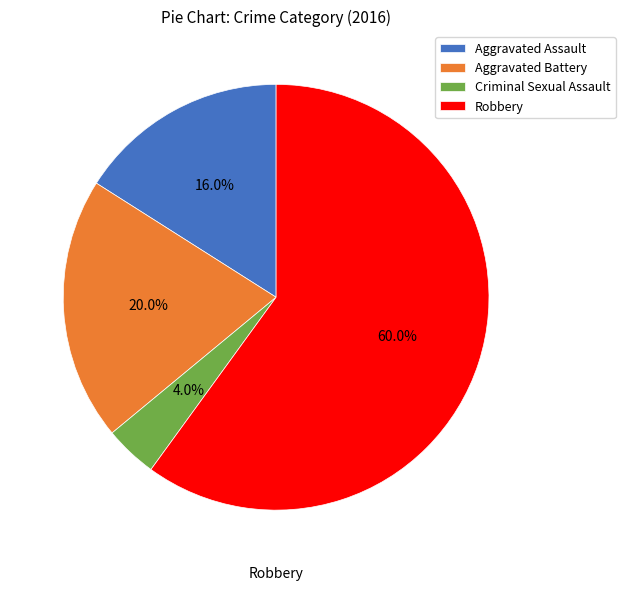

Which category has the smallest portion of the pie?

Criminal Sexual Assault